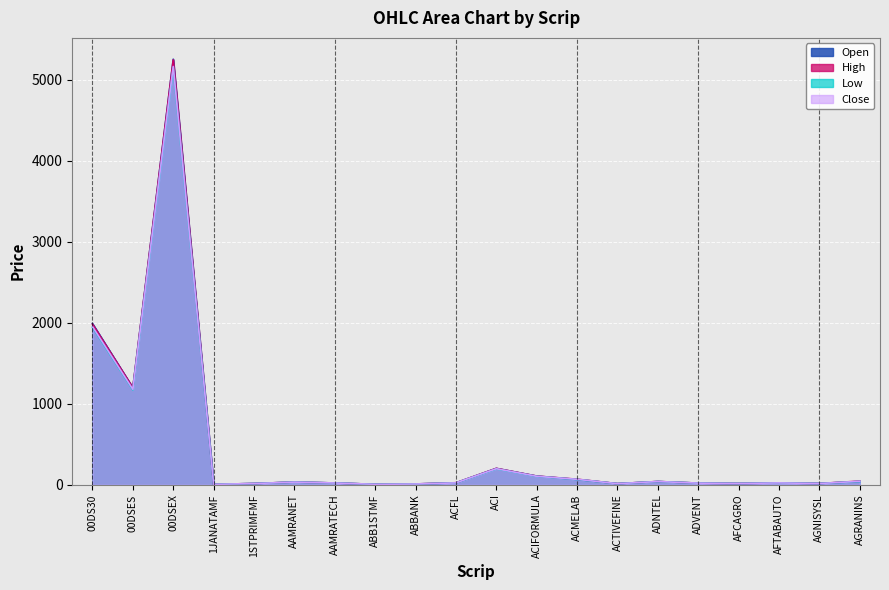

Which series has the widest spread of values?

Open